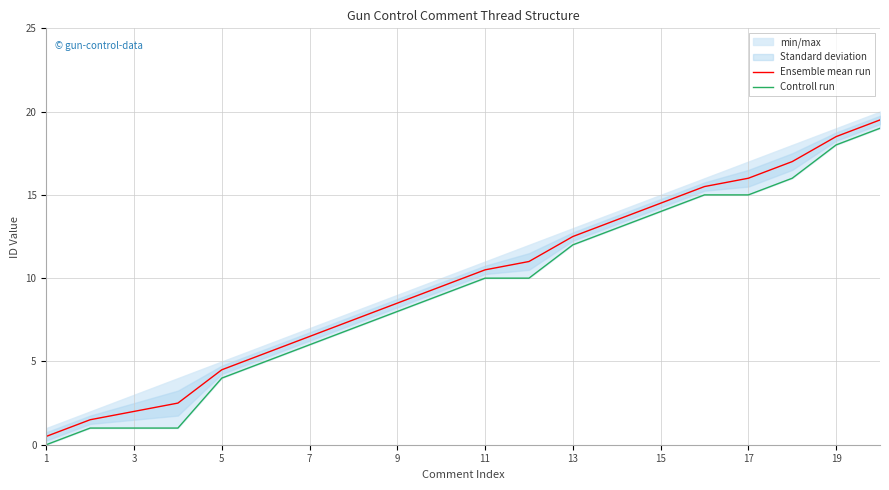

The value of Ensemble mean run at 19 is 11.7. True or false?

False